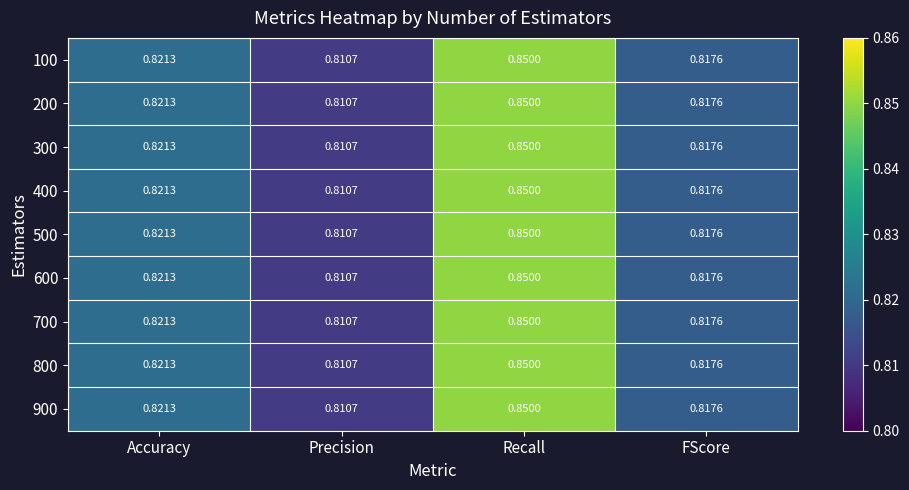

At which category is the sum across all series the highest?

Recall